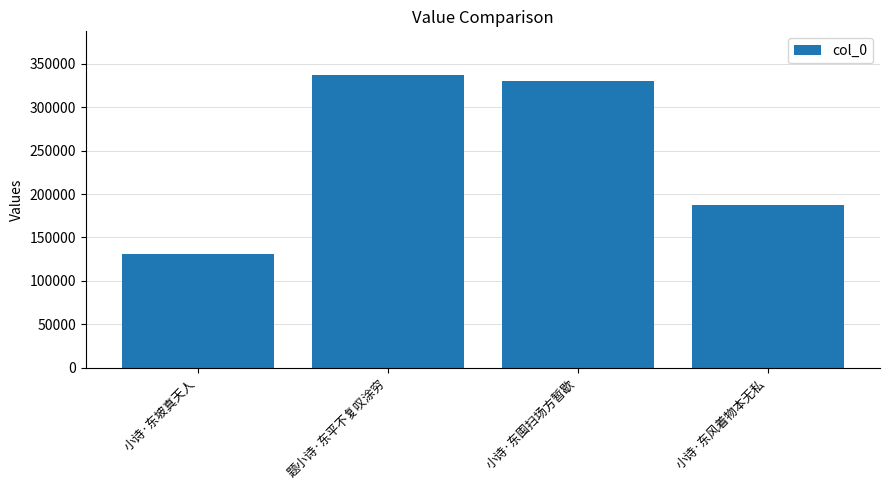

Read the value at 小诗·东坡真天人, to the nearest 10.

130380